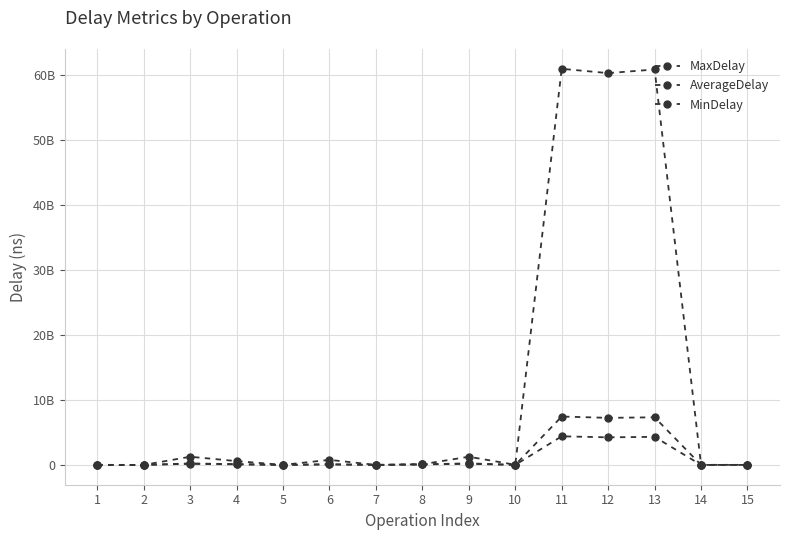

Is this an area chart (filled region under the line)?

No